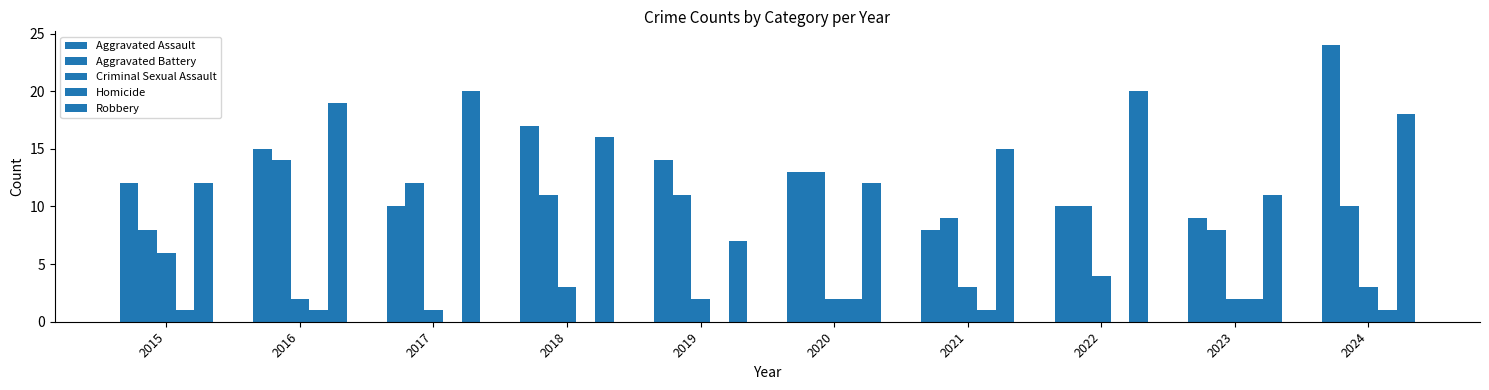

True or false: Criminal Sexual Assault has a value of 10 at 2015.

False